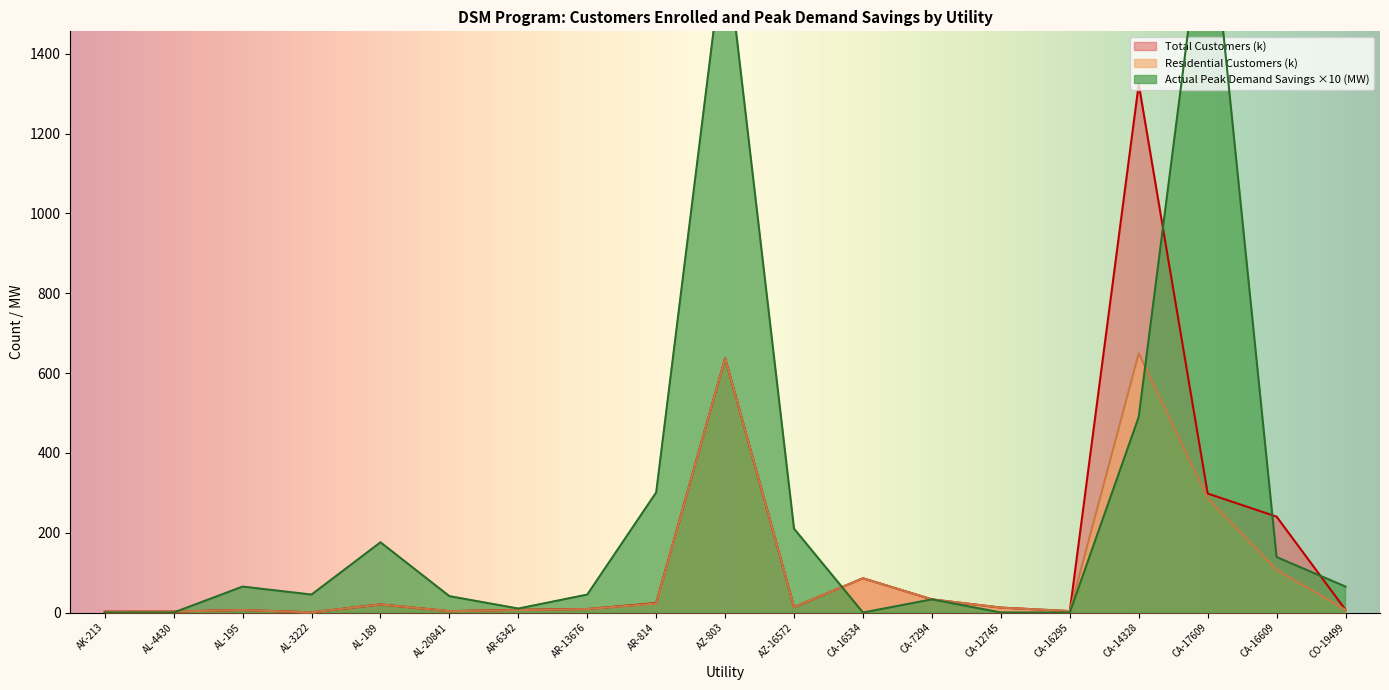

What is the total value across all series at CA-16295?

7.2